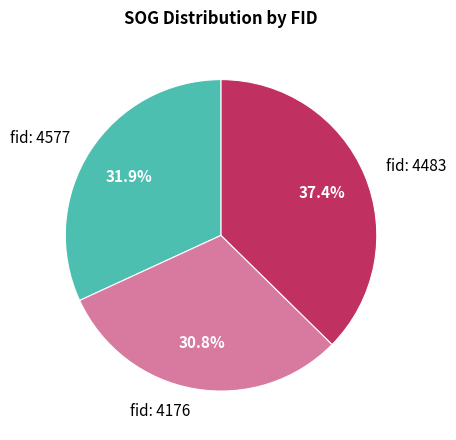

Do fid: 4483 and fid: 4176 together represent more than half of the pie?

Yes